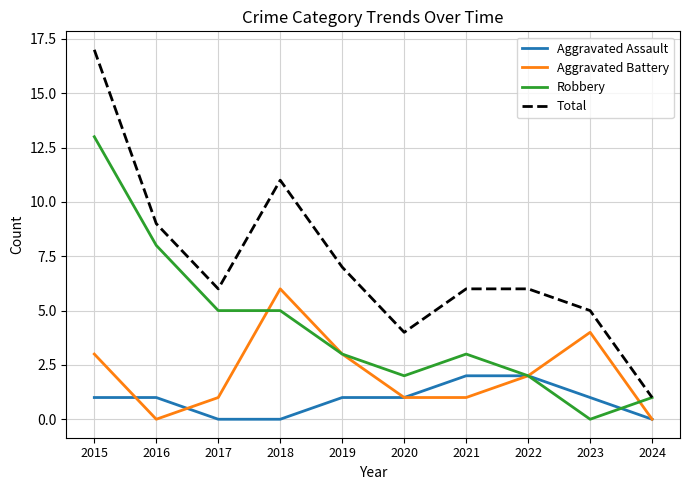

Reading right to left, what are all the values shown in this chart?

Aggravated Assault: 0	1	2	2	1	1	0	0	1	1
Aggravated Battery: 0	4	2	1	1	3	6	1	0	3
Robbery: 1	0	2	3	2	3	5	5	8	13
Total: 1	5	6	6	4	7	11	6	9	17